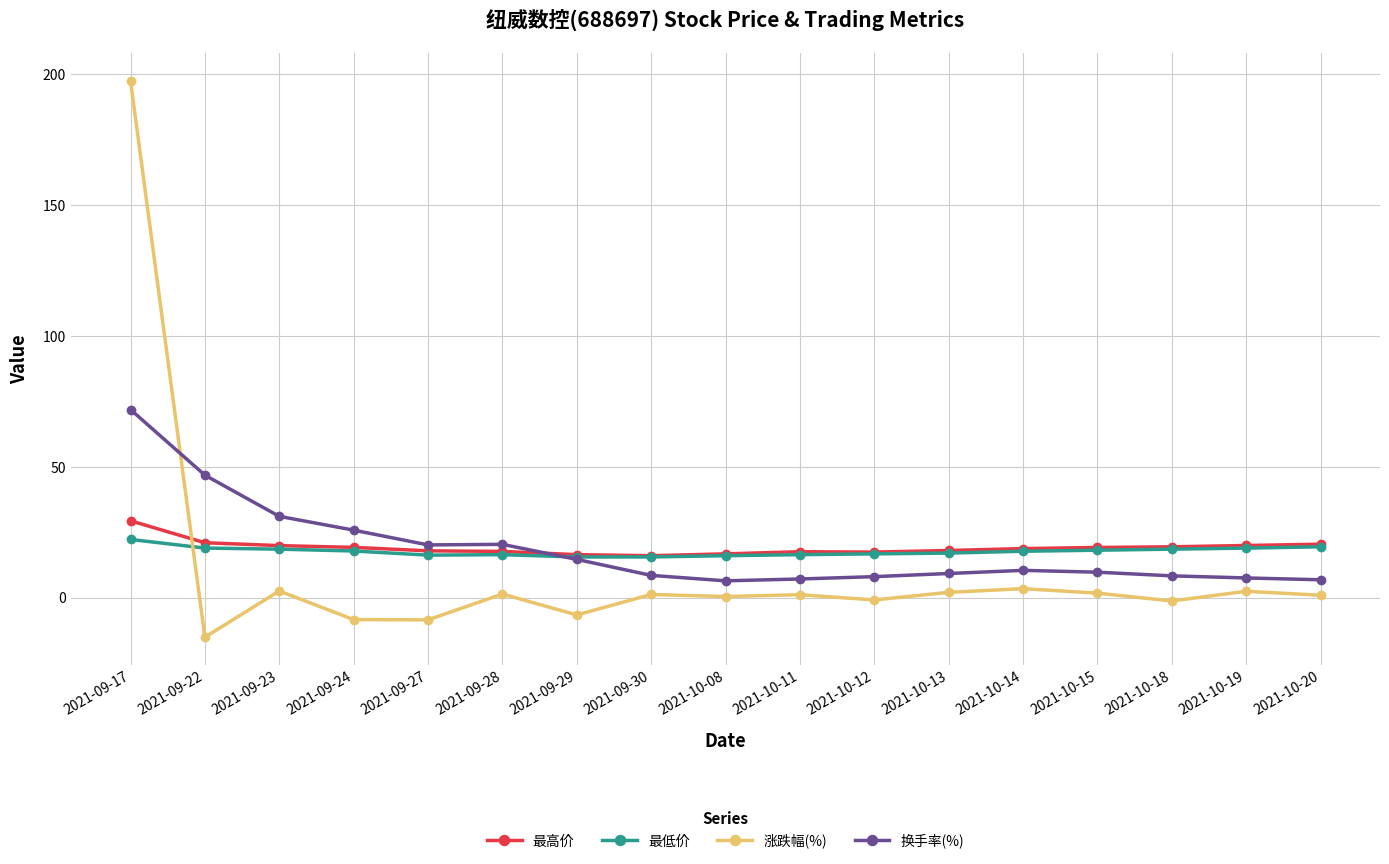

How many intersections are there between 换手率(%) and 涨跌幅(%)?

1